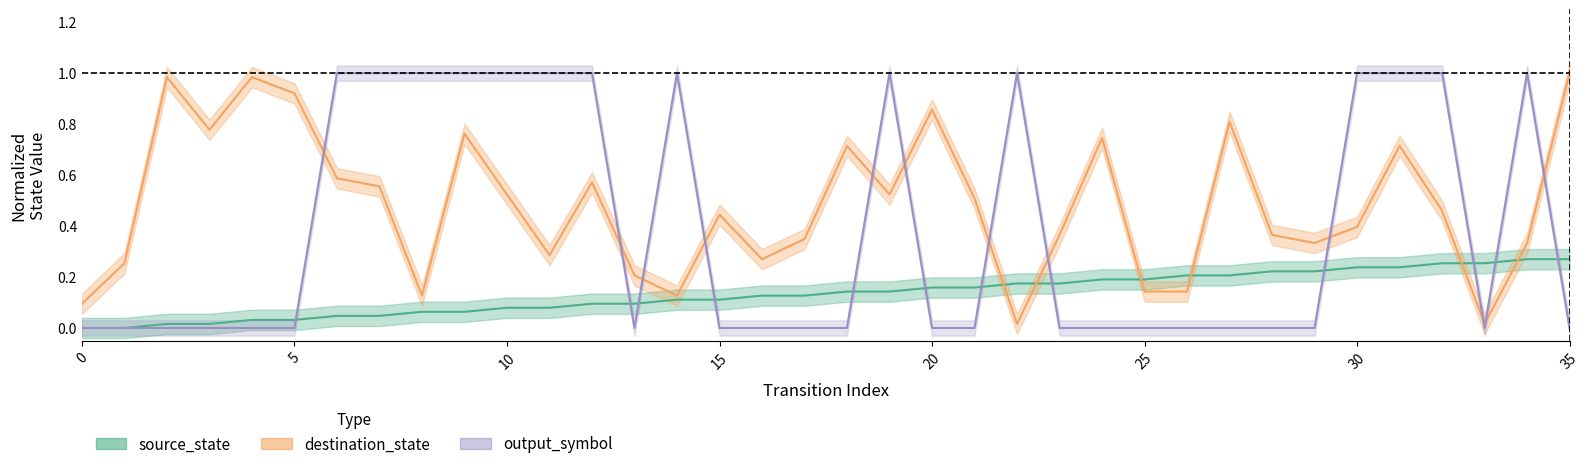

What is the value of the source_state point at the 14th from the left?

0.1